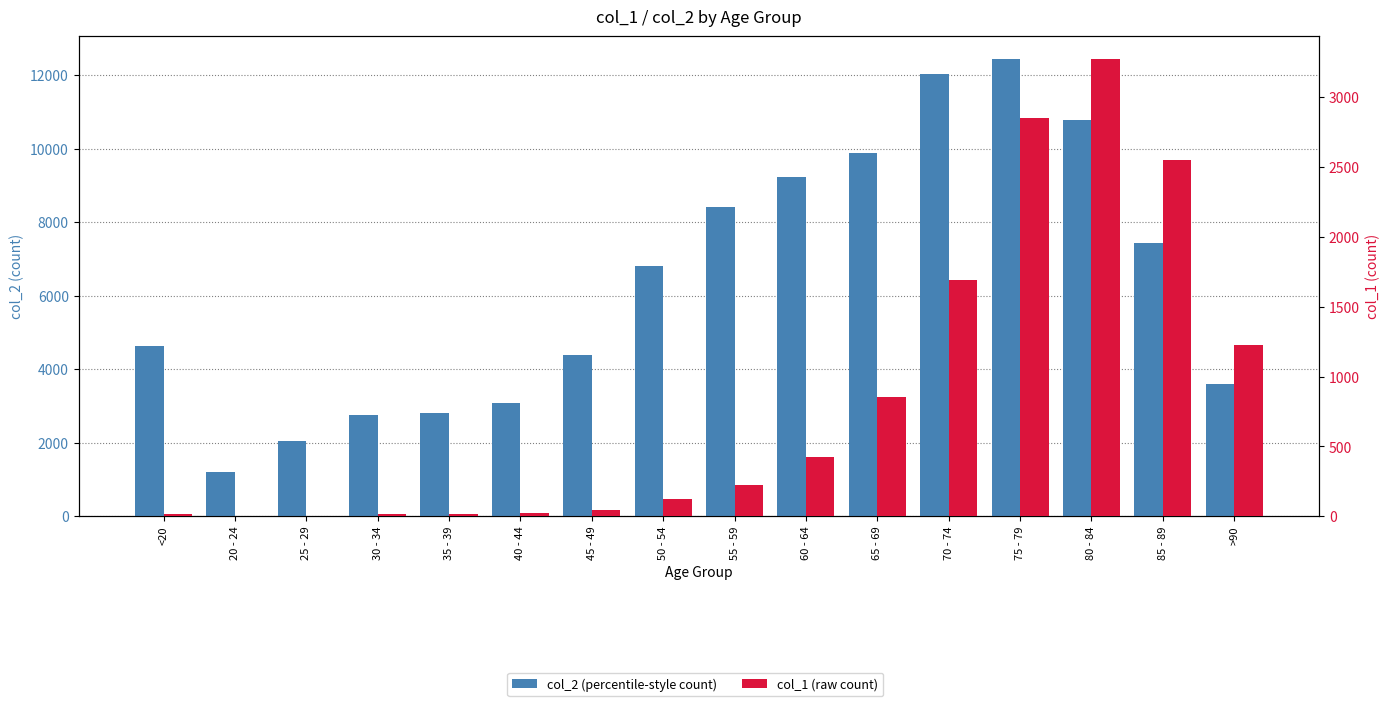

Which series has the largest total across all categories?

col_2